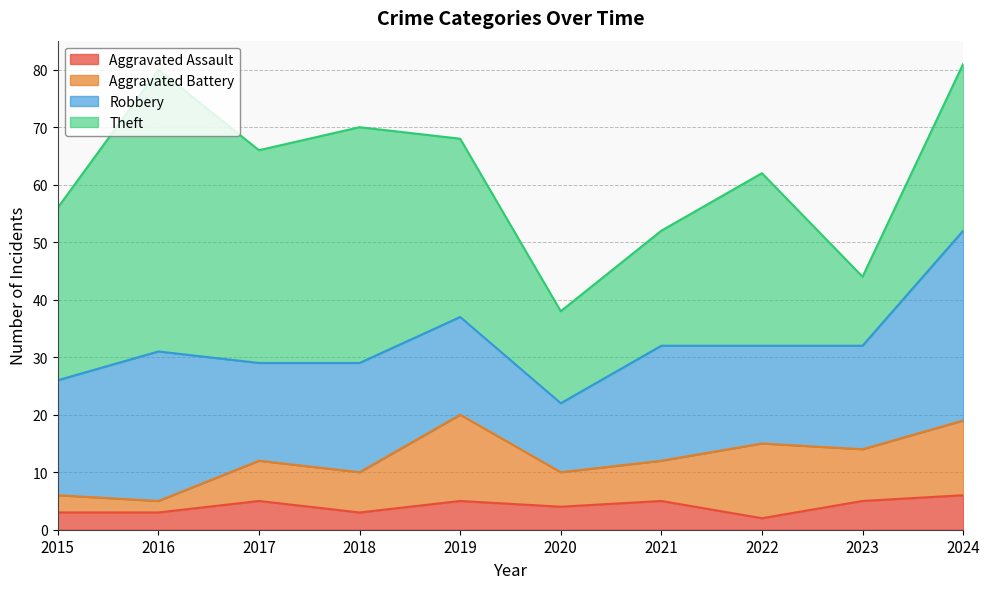

Which series has the largest total across all categories?

Theft